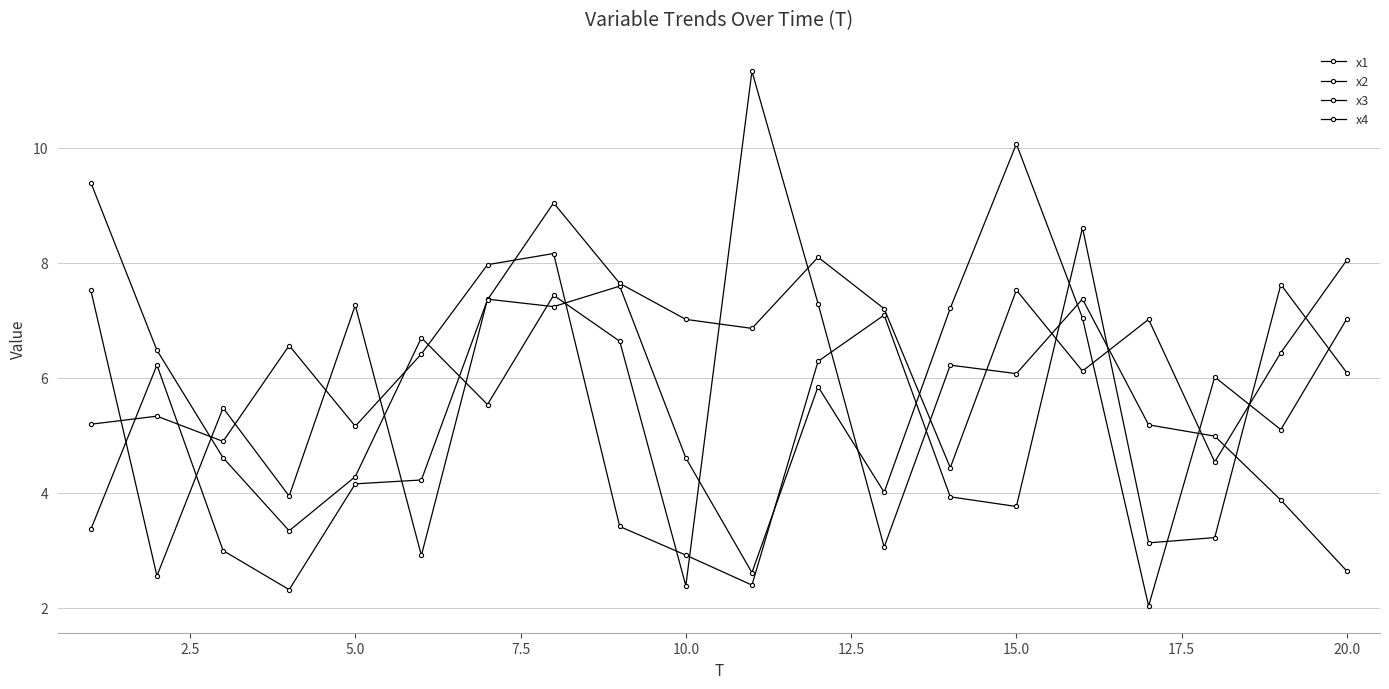

Count the number of data series in this chart.

4